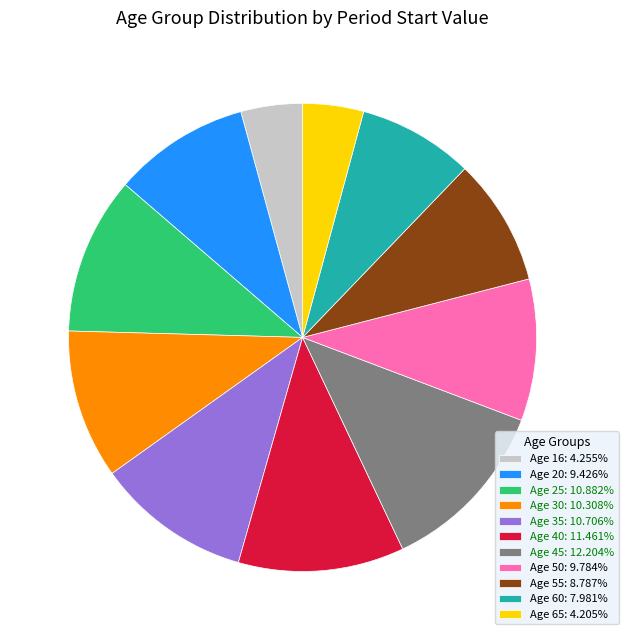

Is the sum of Age 40: 11.461% and Age 55: 8.787% greater than half?

No